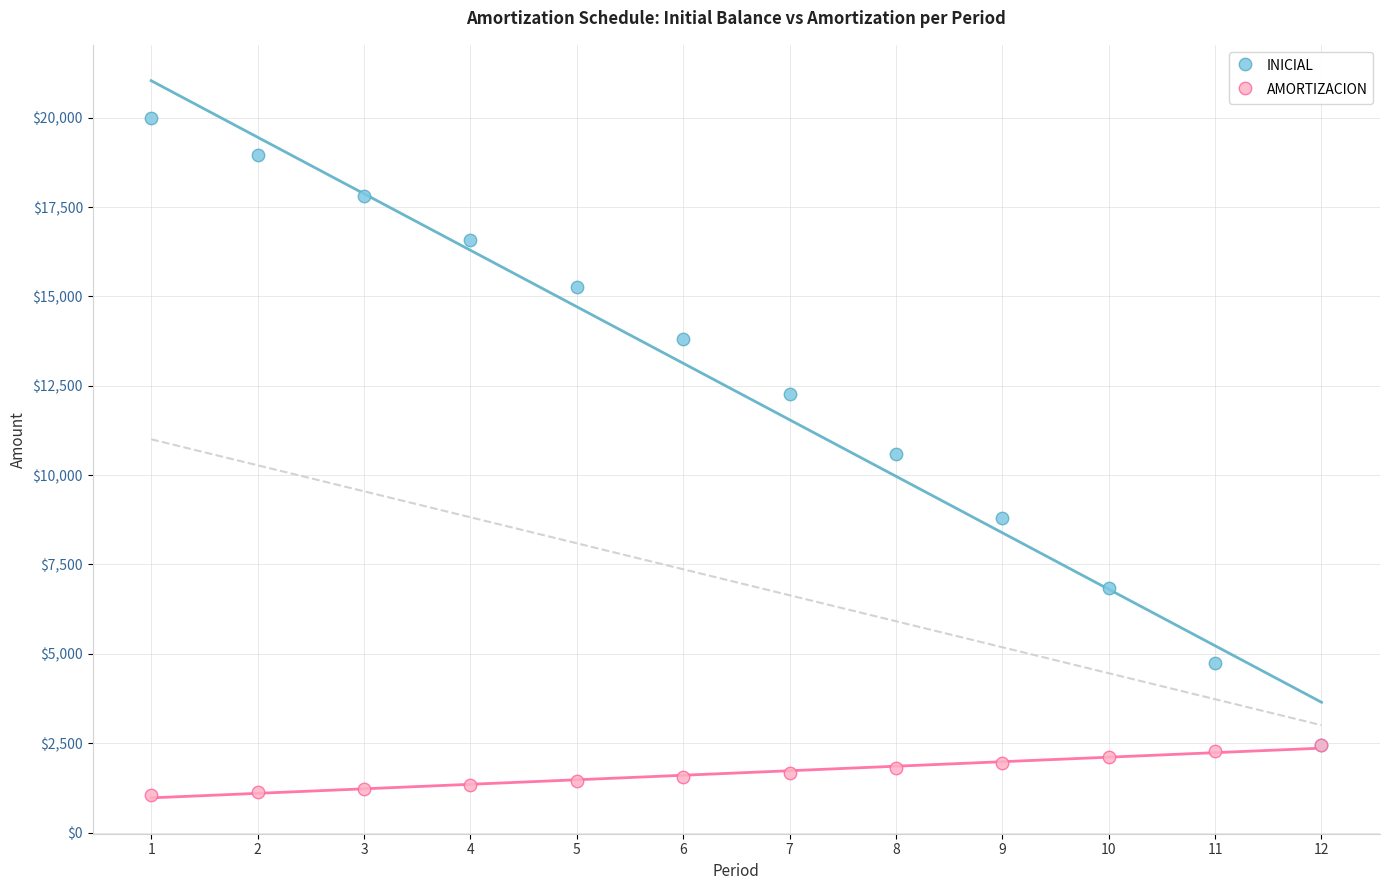

In the INICIAL series, what Y value is closest to 11228?

10596.3